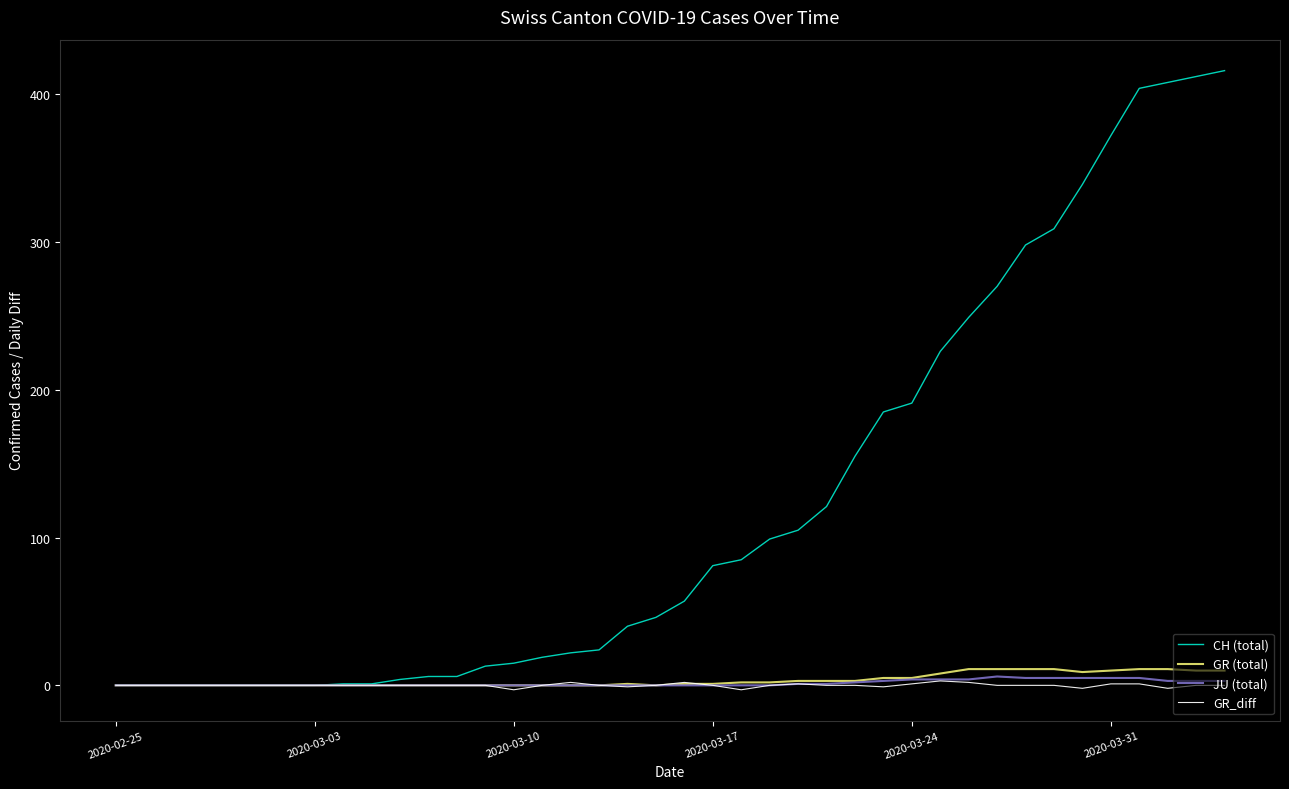

Which series has the largest range (max minus min)?

CH (total)